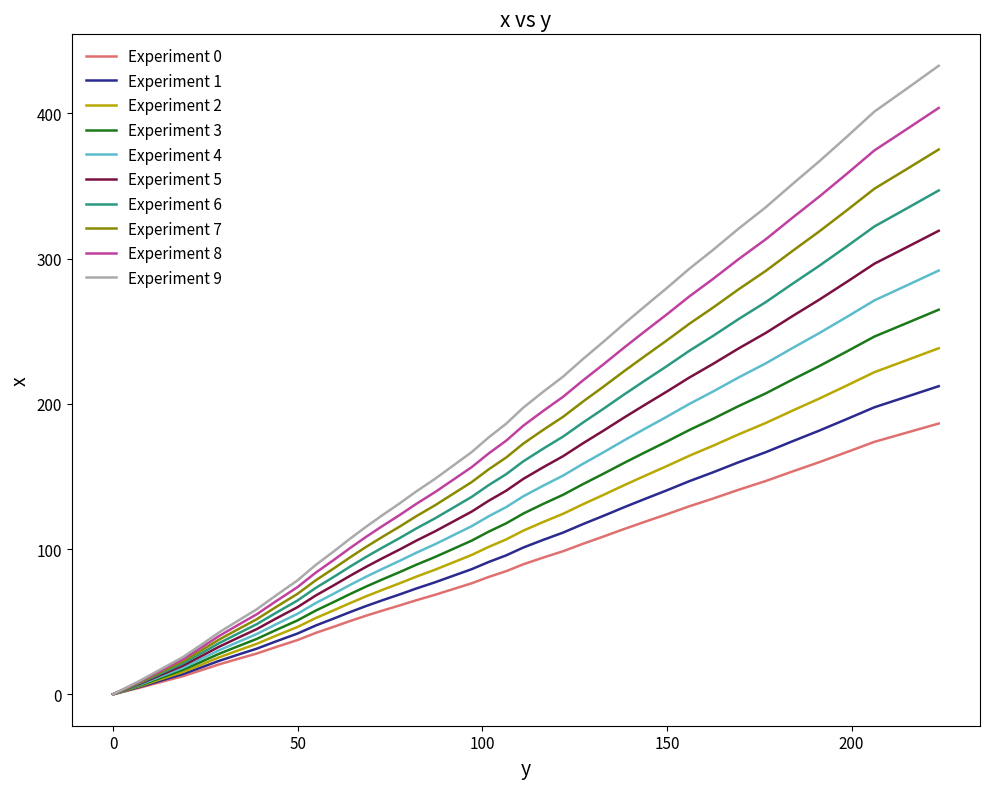

How many lines are shown in the chart?

10